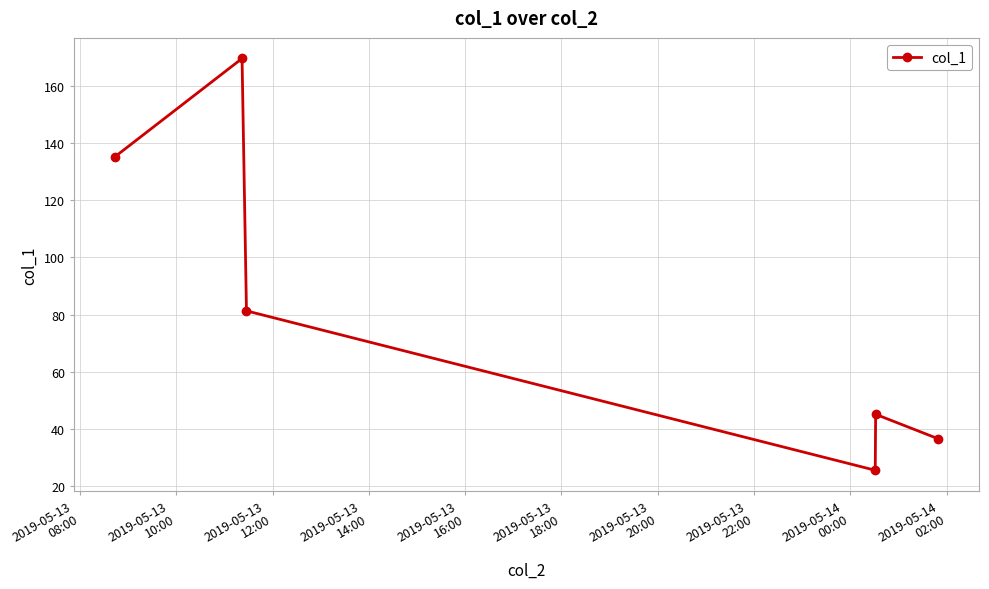

What is the value of the 2nd point from the left?

169.5